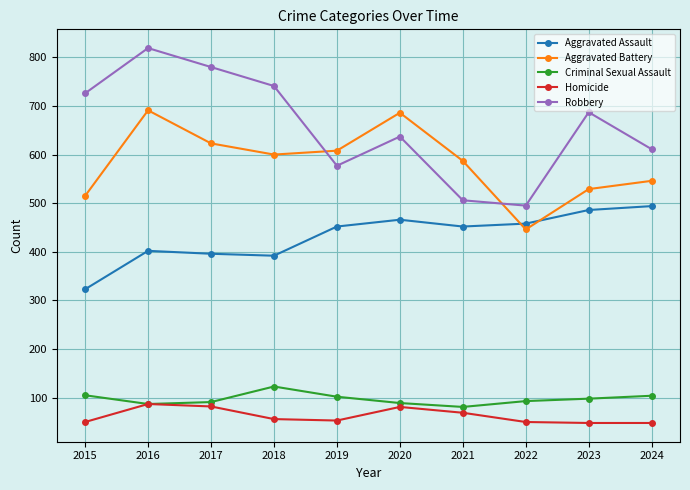

Rank the series by their maximum value, from highest to lowest.

Robbery, Aggravated Battery, Aggravated Assault, Criminal Sexual Assault, Homicide